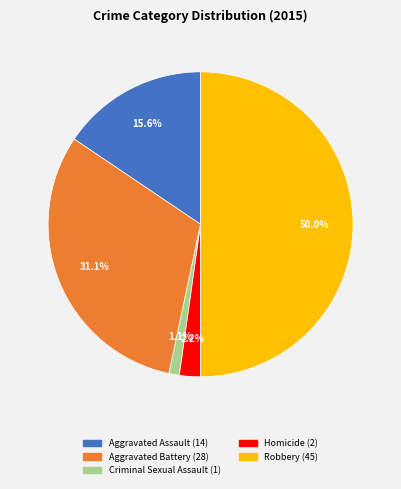

Does Aggravated Assault account for over 50% of the chart?

No